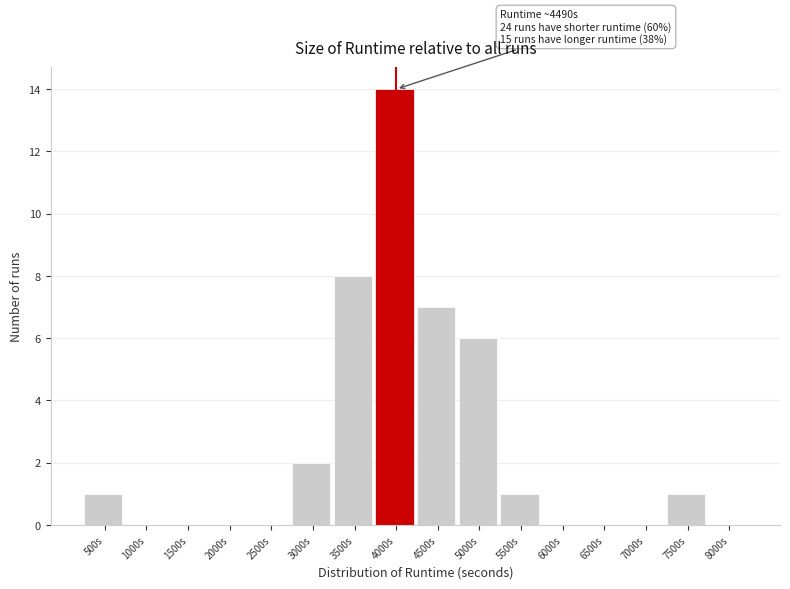

Reading left to right, list all the values displayed in this chart.

500s=1	1000s=0	1500s=0	2000s=0	2500s=0	3000s=2	3500s=8	4000s=14	4500s=7	5000s=6	5500s=1	6000s=0	6500s=0	7000s=0	7500s=1	8000s=0